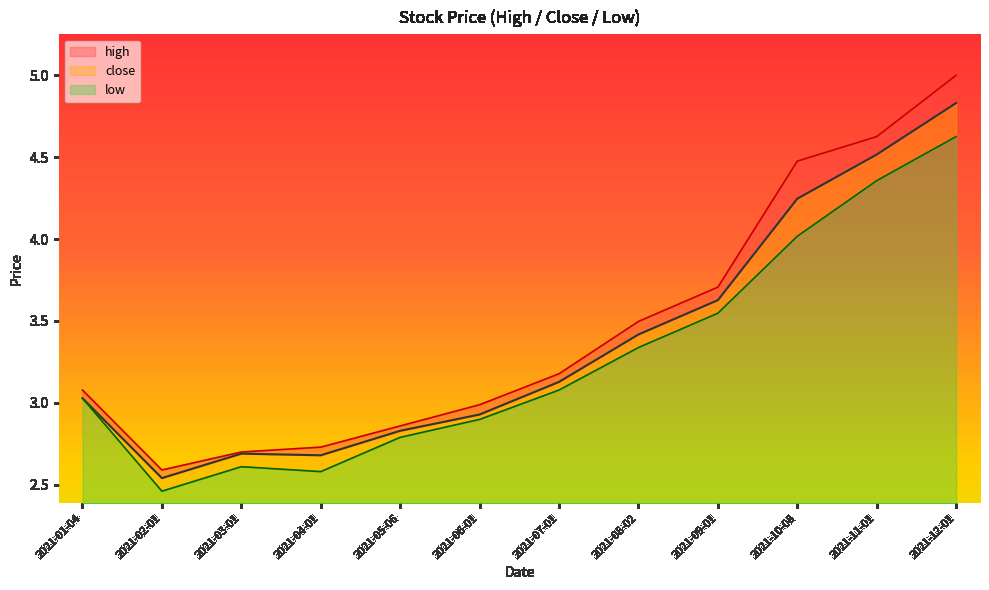

What is the value of the close point at the 7th from the left?

3.1